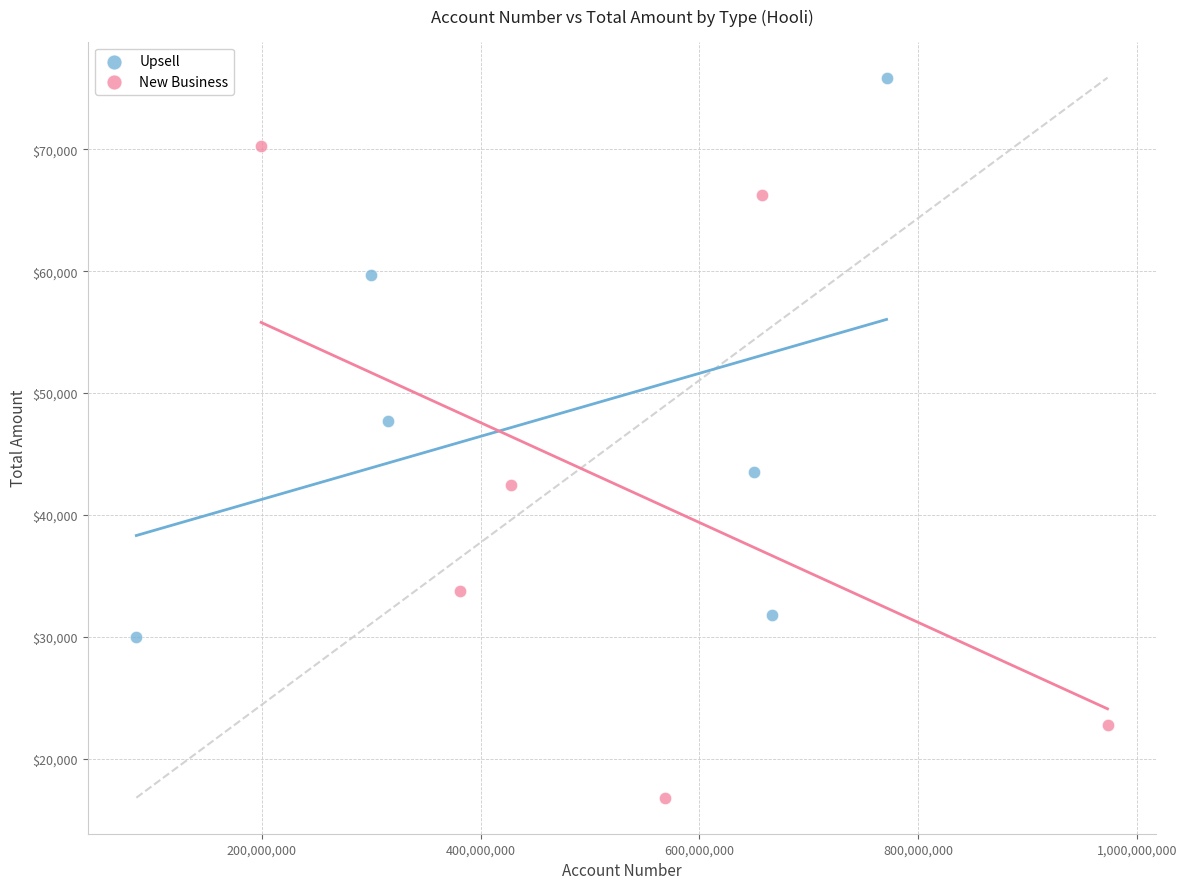

Which series contains the highest Y value?

Upsell